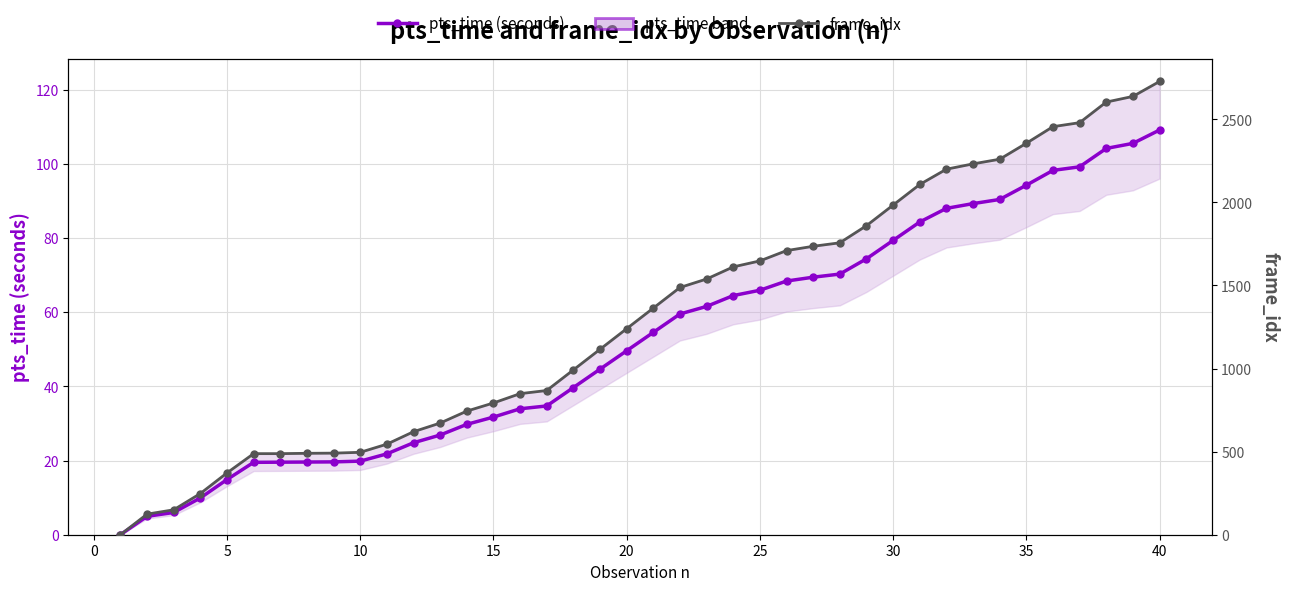

How many data points in pts_time (seconds) are above 54?

20